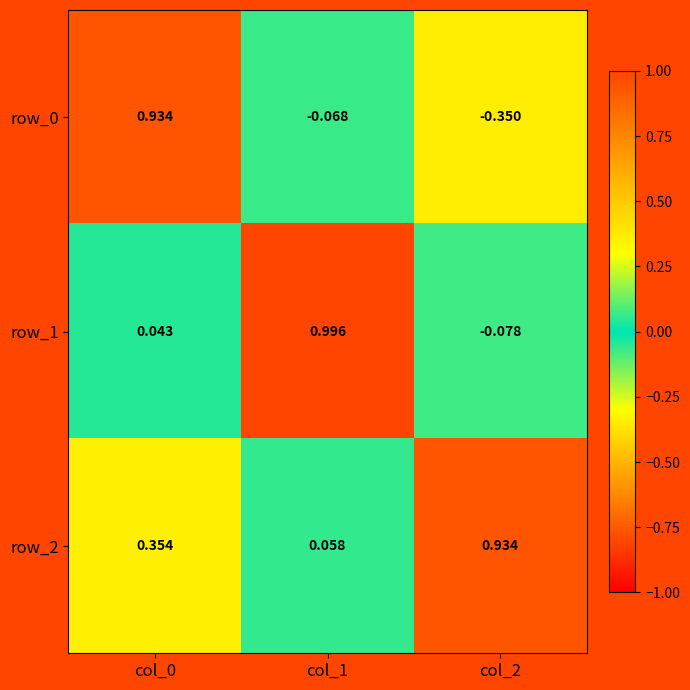

Which category has the highest value in the row_2 series?

col_2